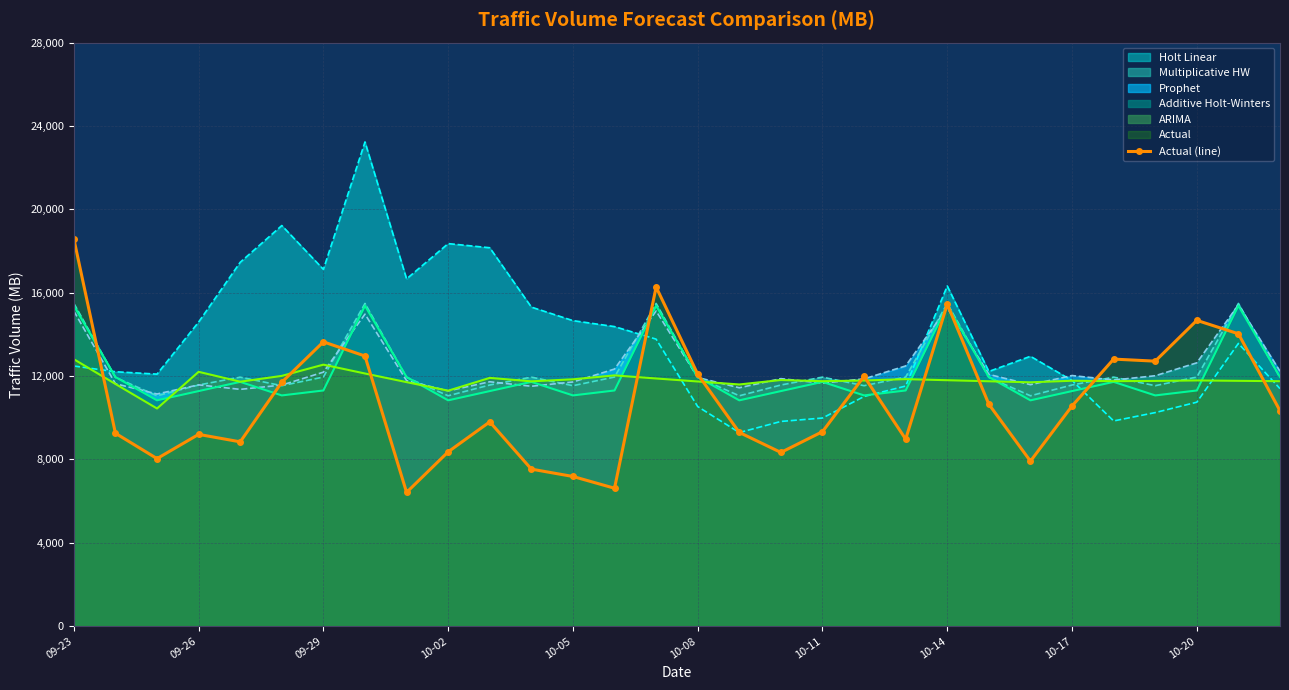

What is the smallest value displayed?

6414.9